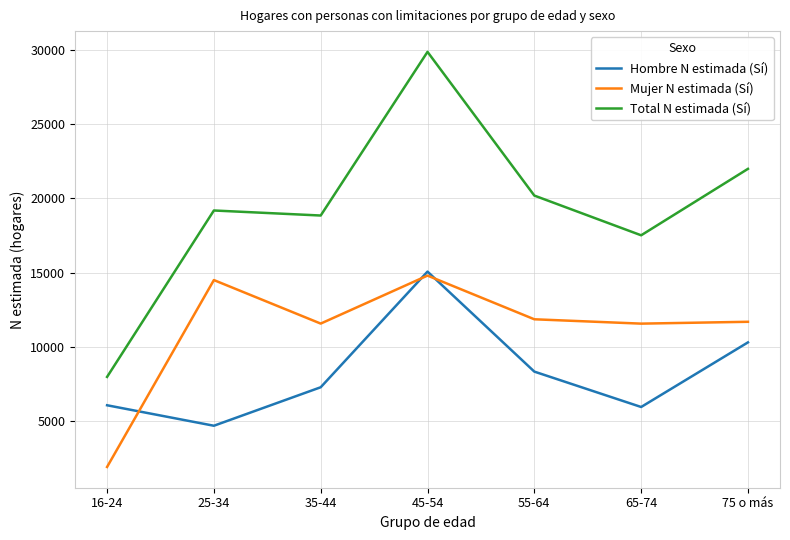

How many lines are shown in the chart?

3